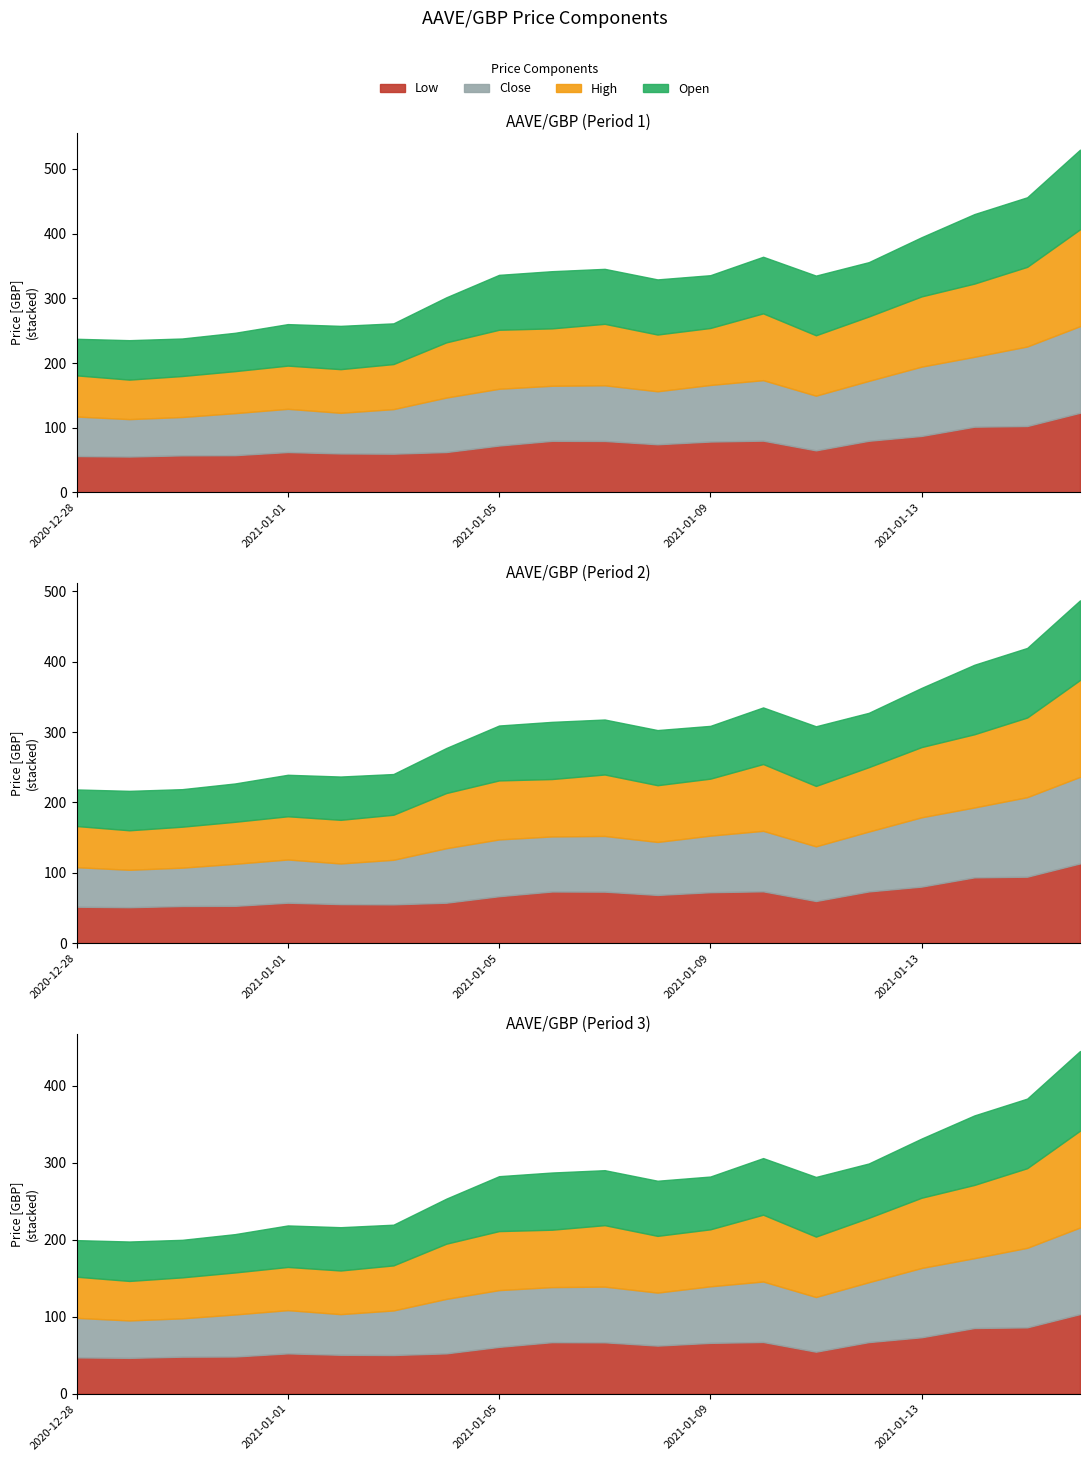

List the series in order of their peak value, highest first.

High, Close, Low, Open